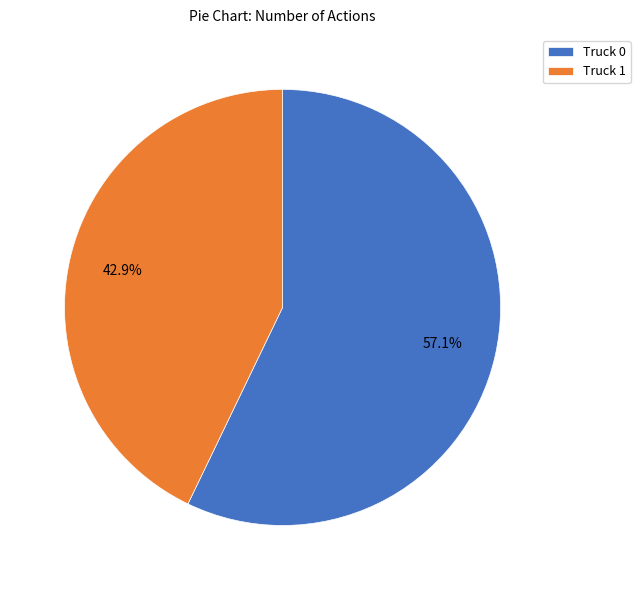

To the nearest percent, what portion does Truck 1 represent?

43%